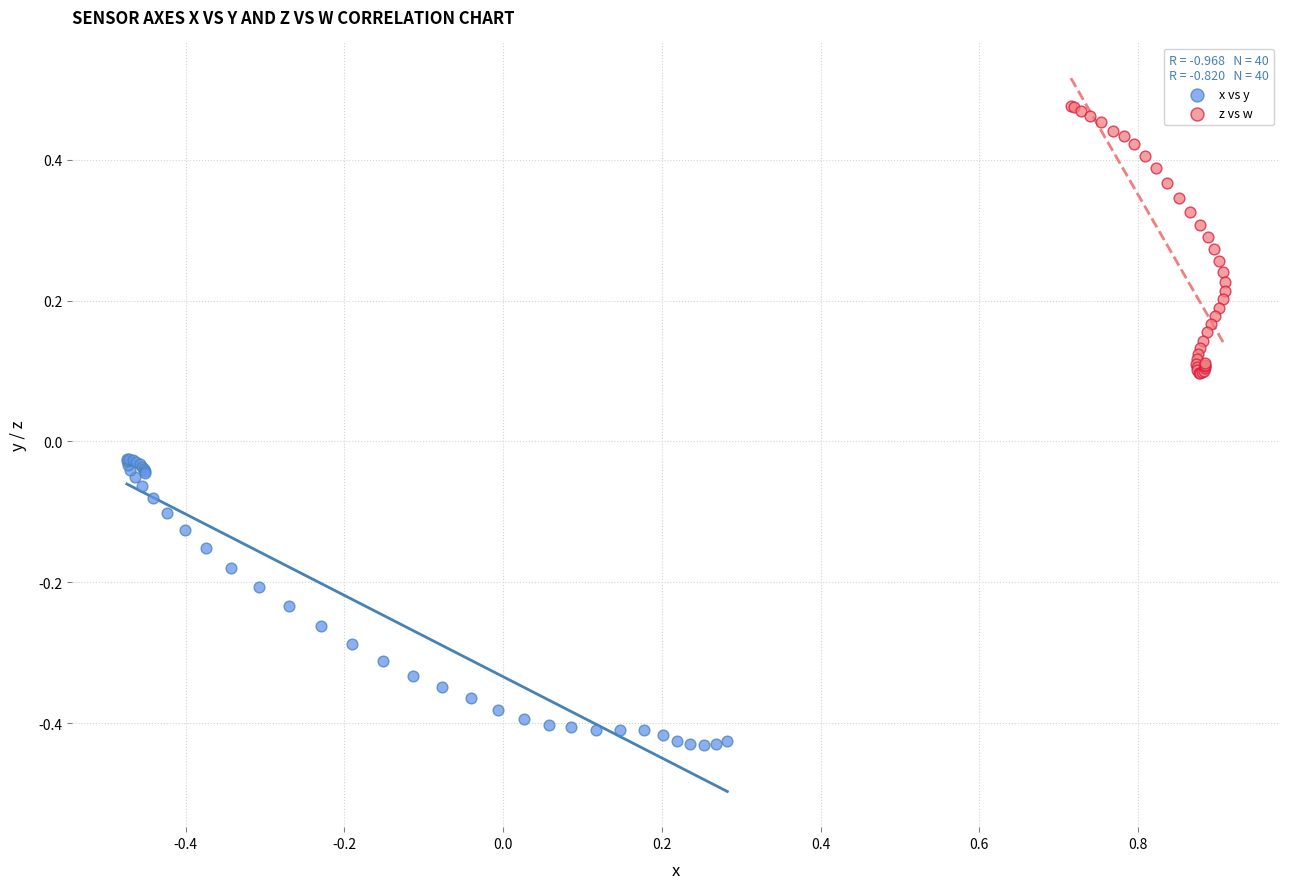

Which series contains the lowest Y value?

x vs y